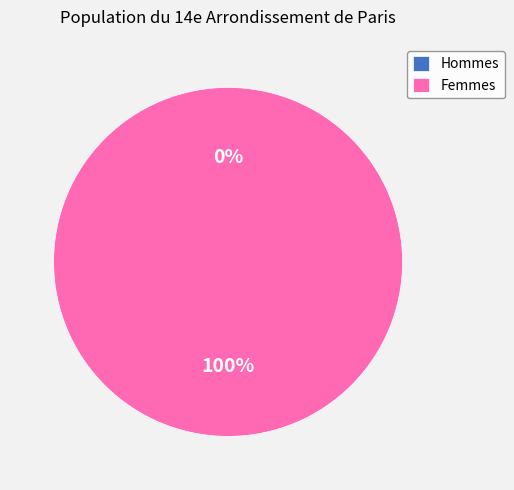

How many slices are in this pie chart?

2